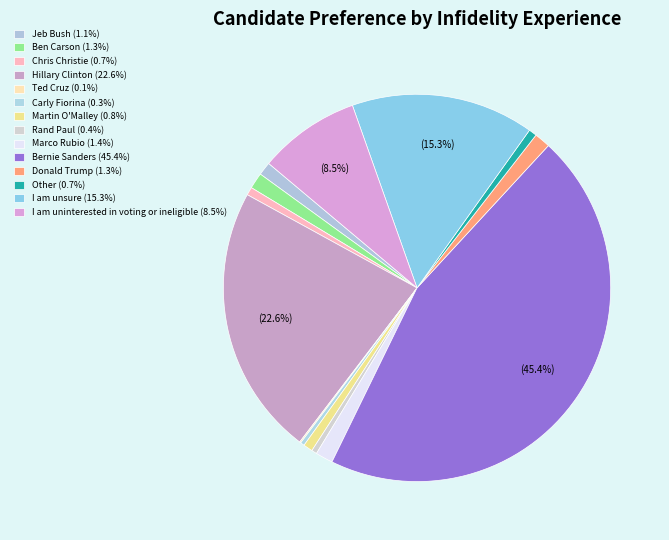

What portion of the pie excludes I am uninterested in voting or ineligible?

91.5%